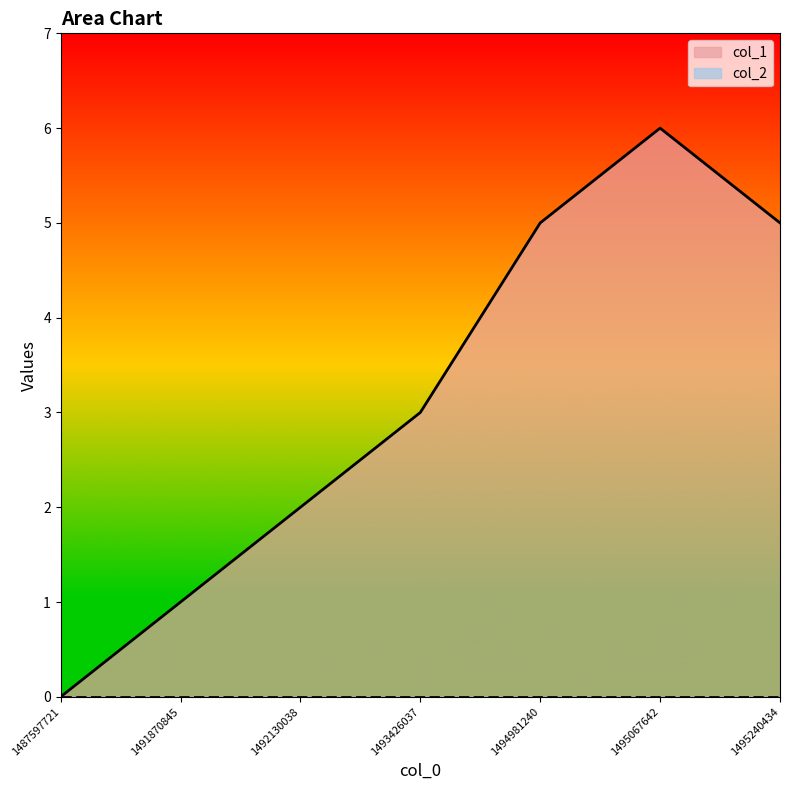

What is the sum of all values?

22